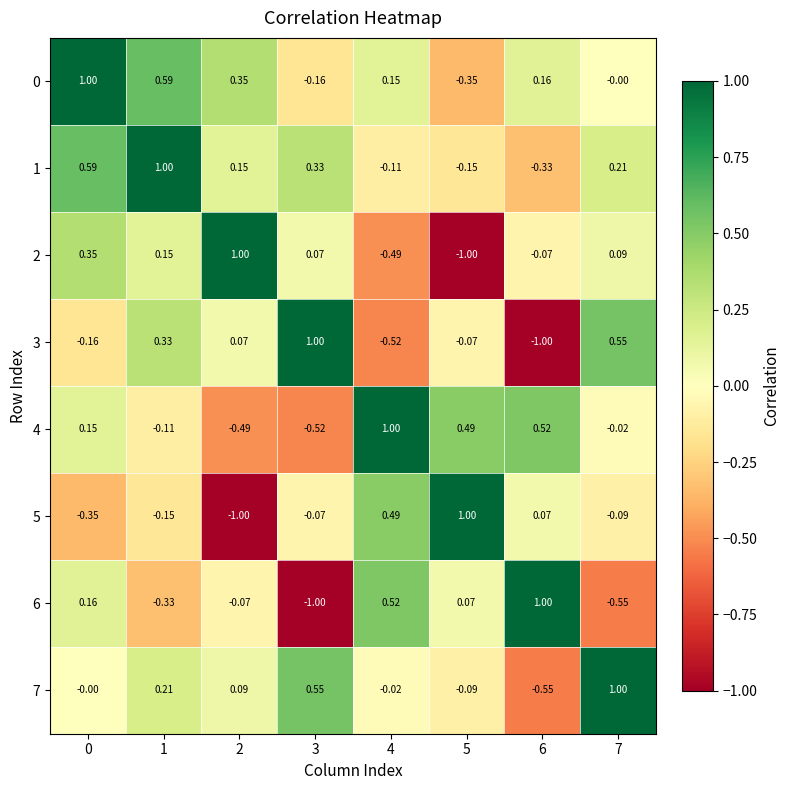

Is the value of 1 at 2 greater than the value of 4 at 1?

Yes